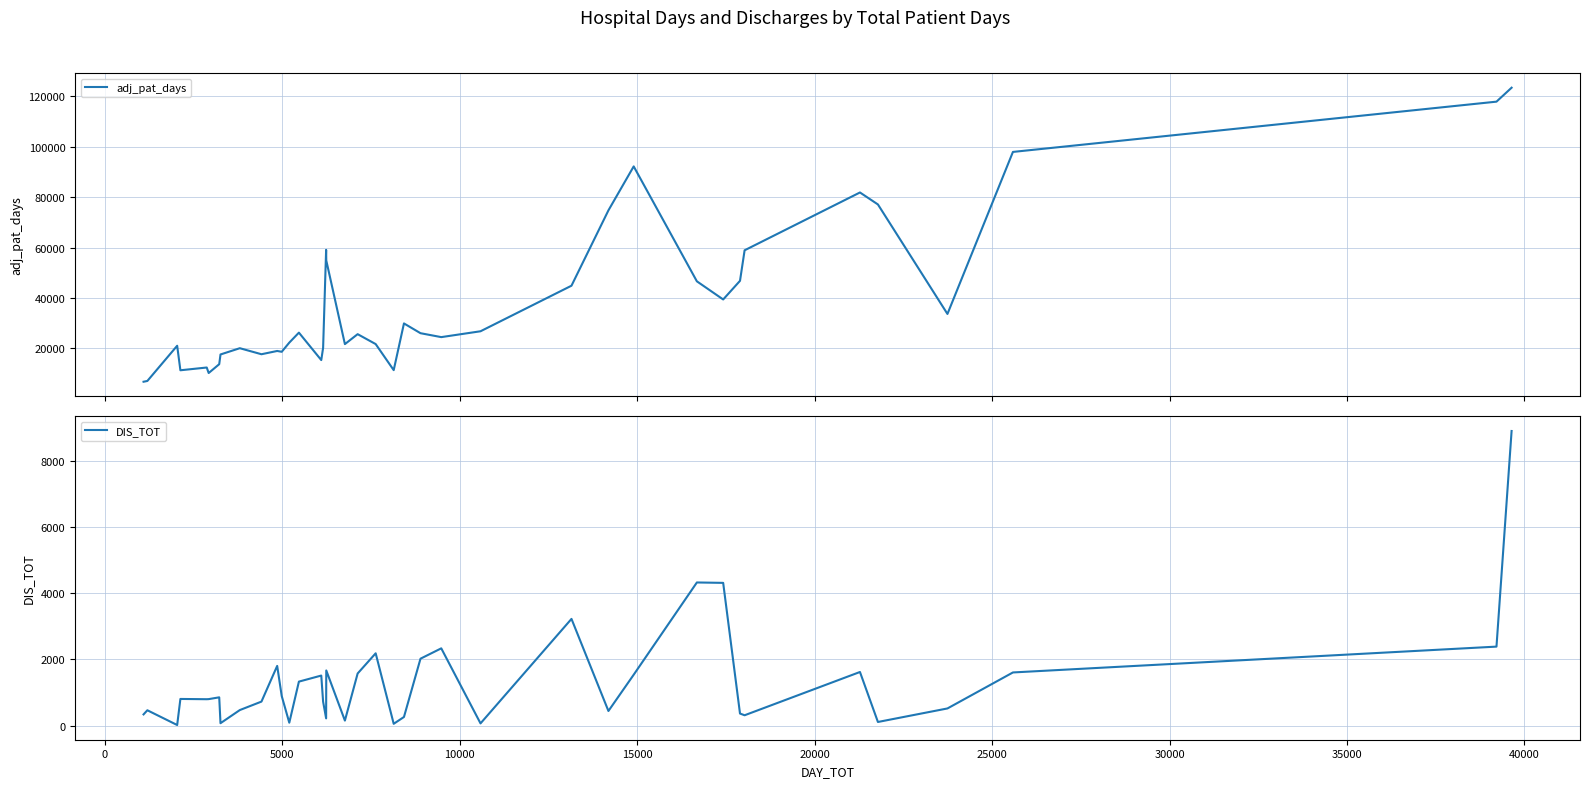

What is the lowest value of the adj_pat_days series?

6741.6